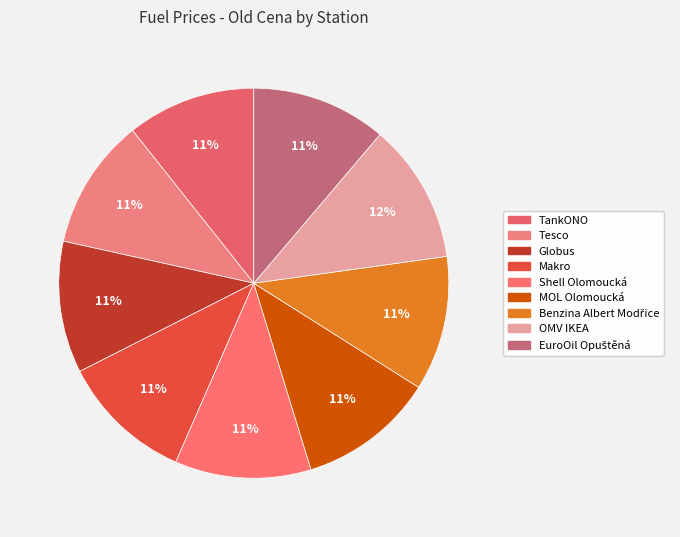

How many segments does this pie chart have?

9